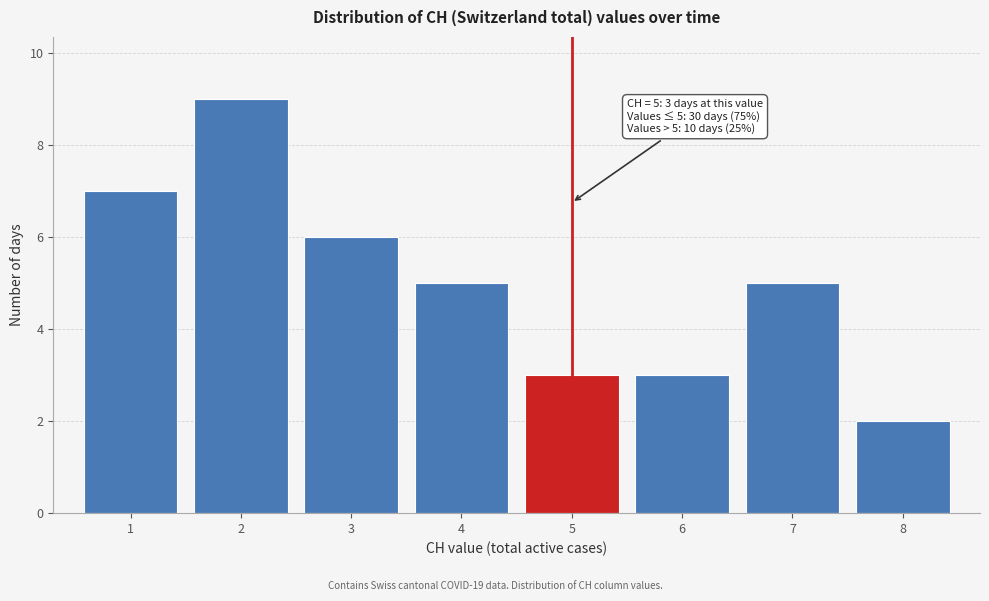

Which range on the x-axis has the tallest bar?

1.5 to 2.5